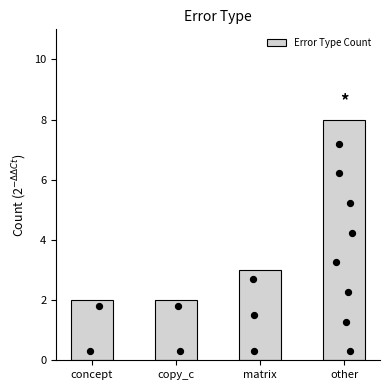

What is the ratio of the value at matrix to the value at other?

0.4